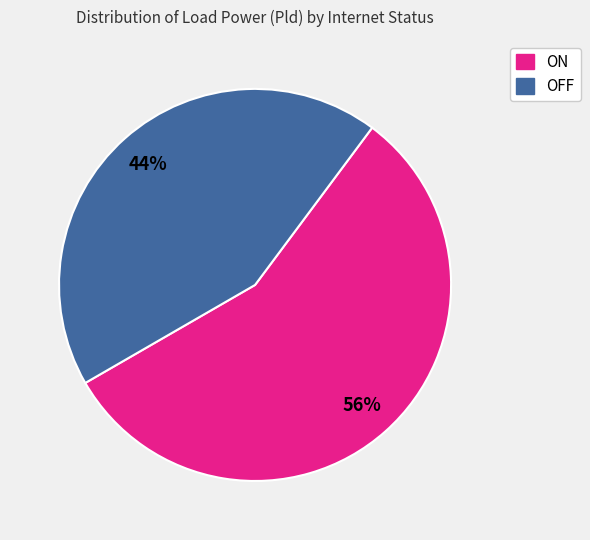

Does OFF account for over 50% of the chart?

No